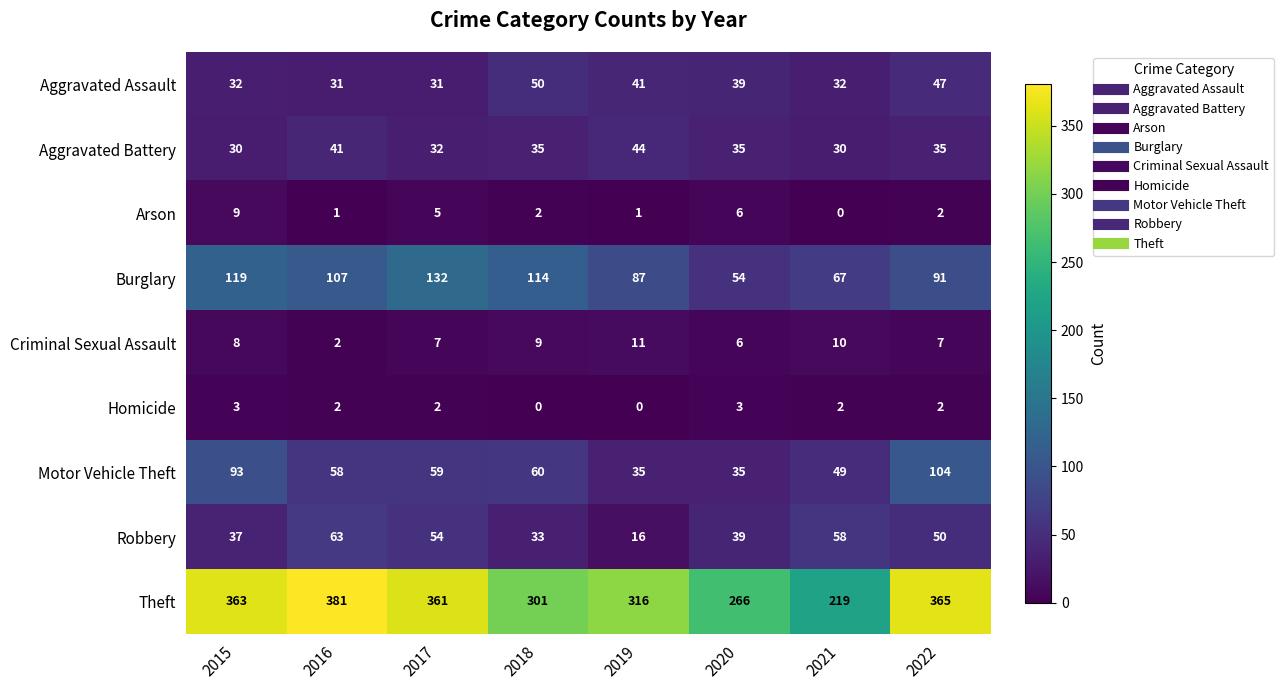

Rank the series by their maximum value, from lowest to highest.

Homicide, Arson, Criminal Sexual Assault, Aggravated Battery, Aggravated Assault, Robbery, Motor Vehicle Theft, Burglary, Theft